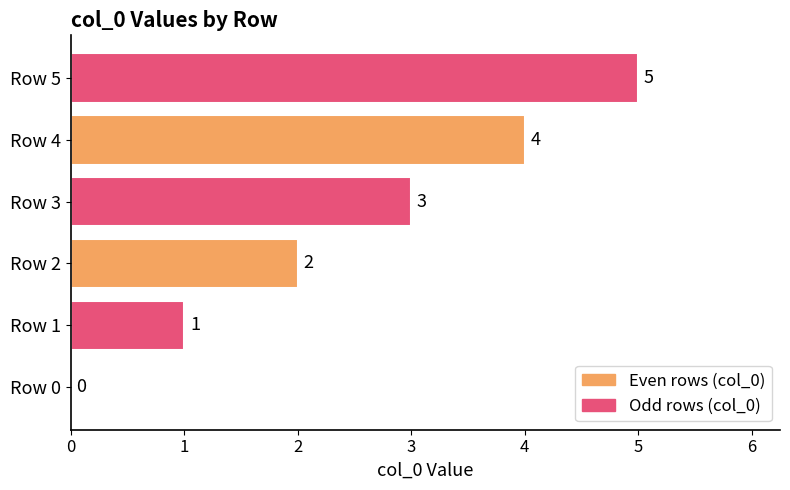

What is the sum of the values at Row 5 and Row 3?

8